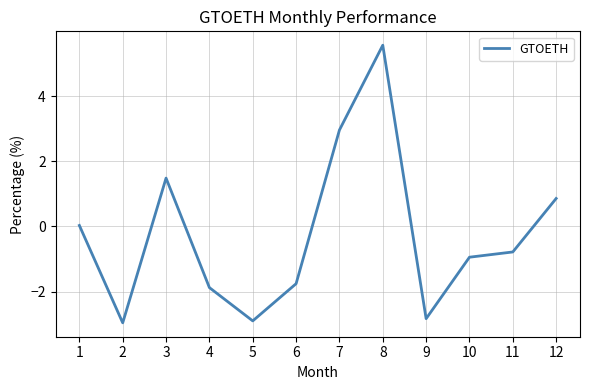

Which has a higher value, 2 or 7?

7